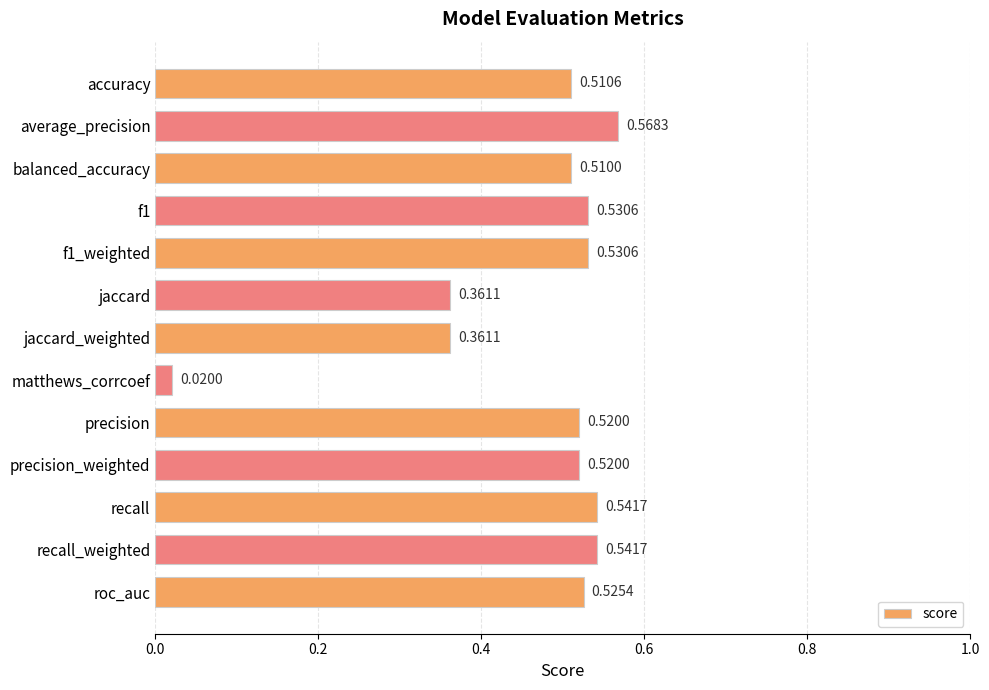

Between f1_weighted and precision_weighted, which is larger?

f1_weighted